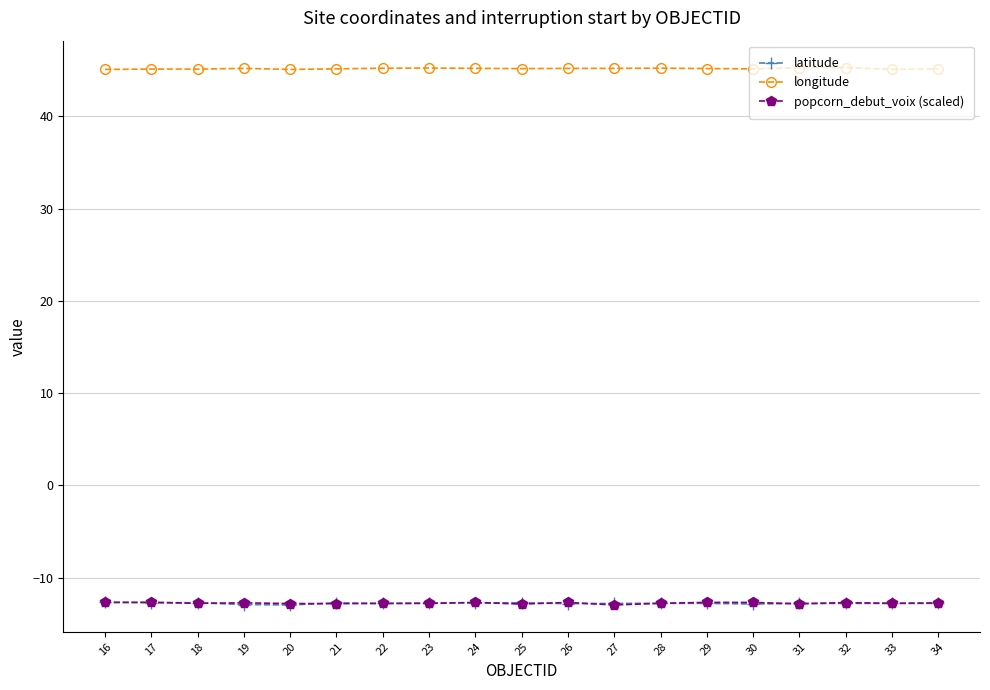

What is the sum of all latitude values?

-242.9